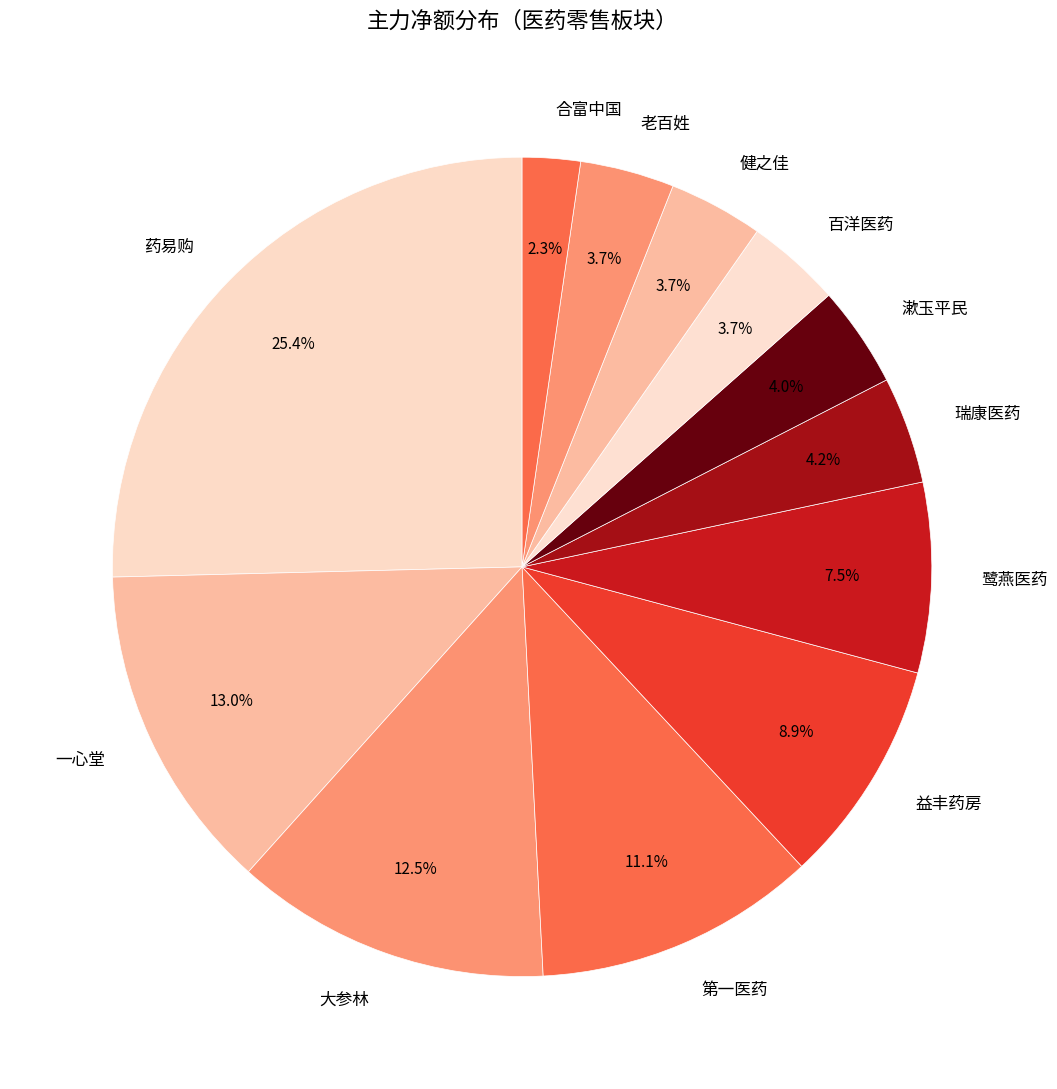

Which slice is the smallest?

合富中国